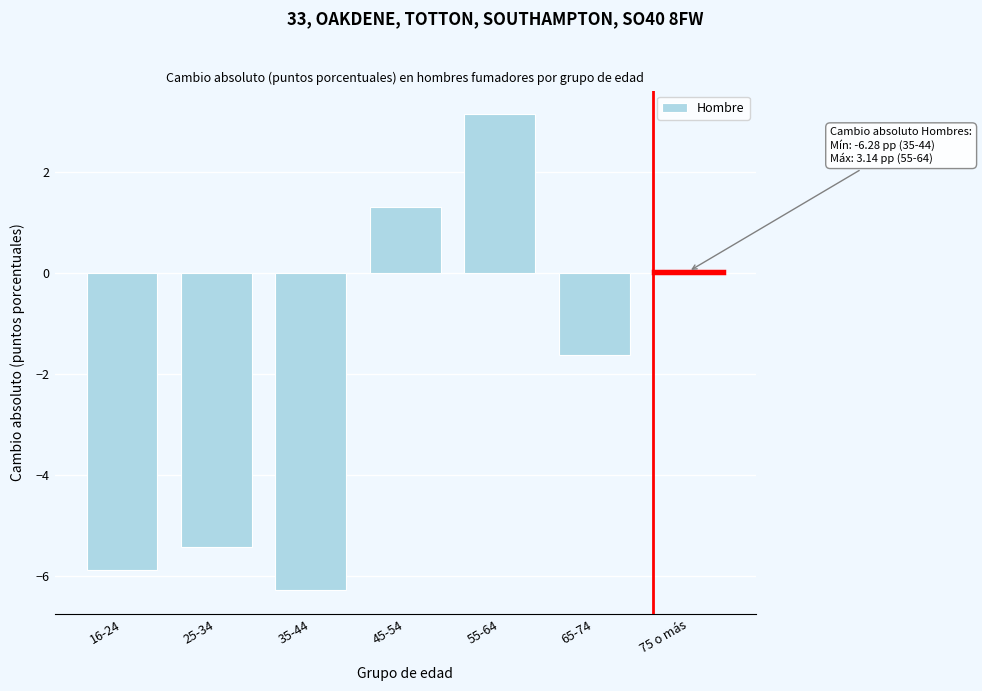

Is it true that the value at 65-74 is -1.6?

True